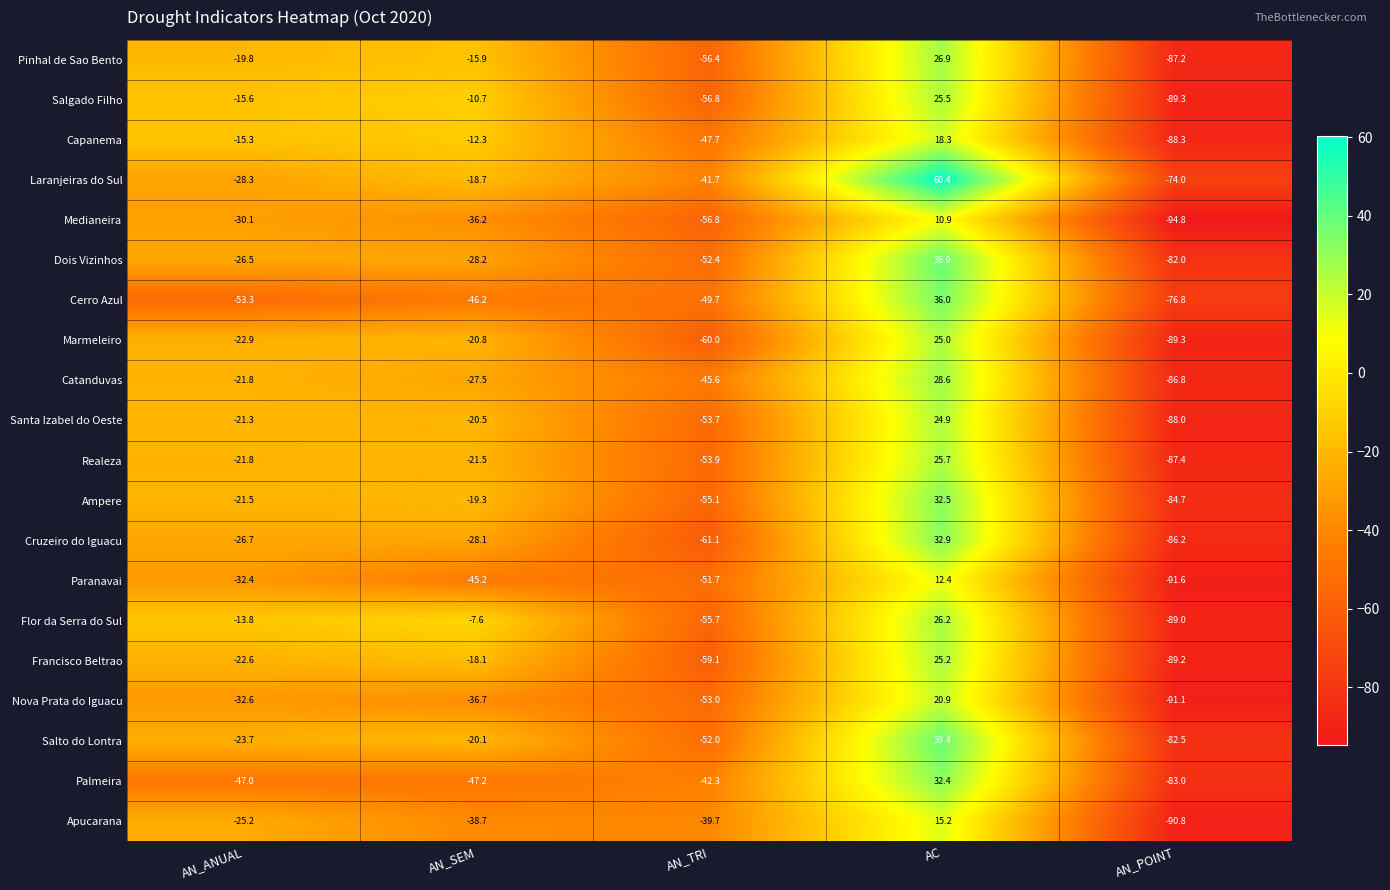

How many positive values does the Nova Prata do Iguacu series have?

1